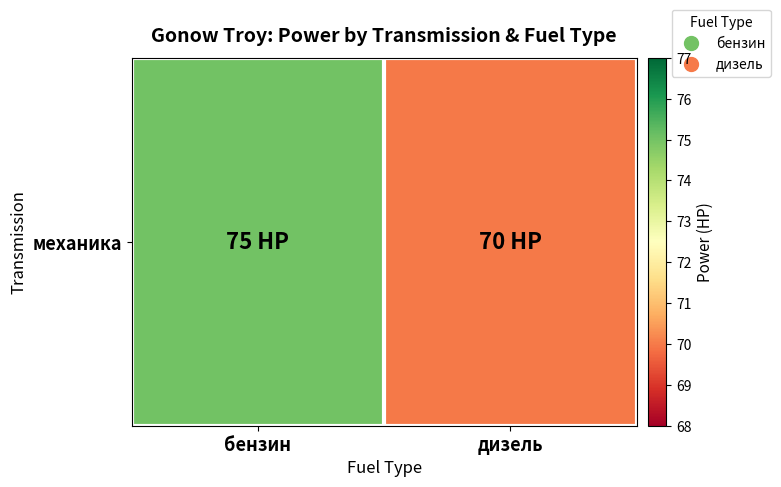

What is the average value?

72